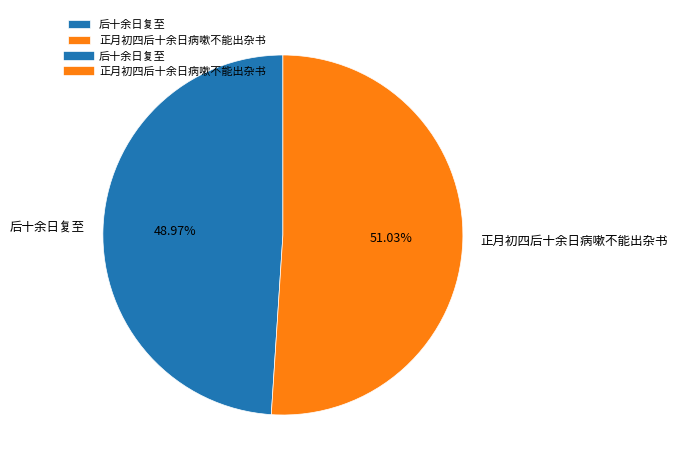

True or false: 正月初四后十余日病嗽不能出杂书 accounts for 64% of the total.

False